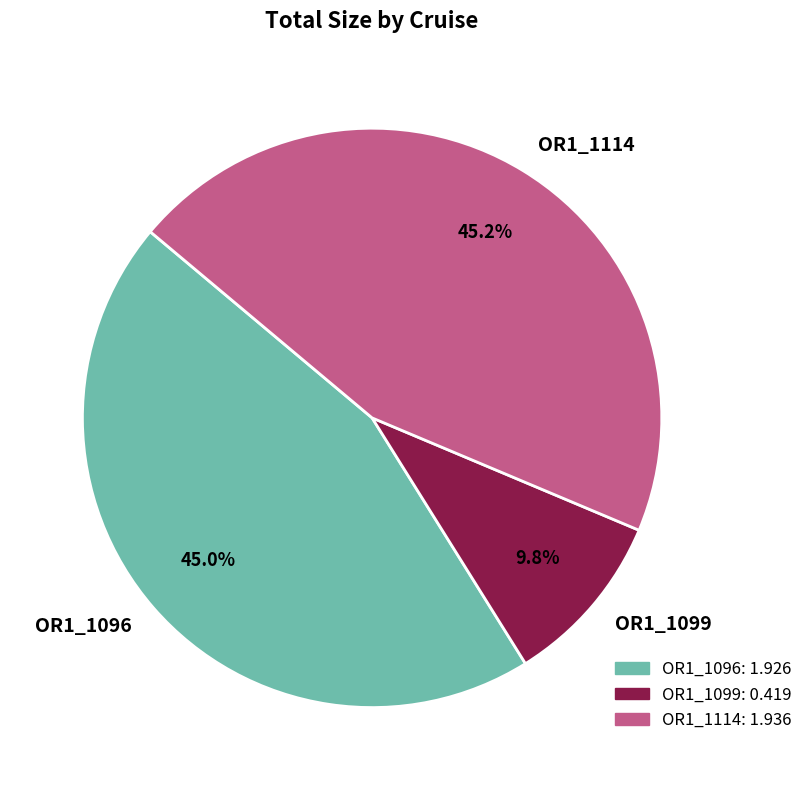

Approximately how many times larger is the value at OR1_1114 compared to OR1_1099?

4.6